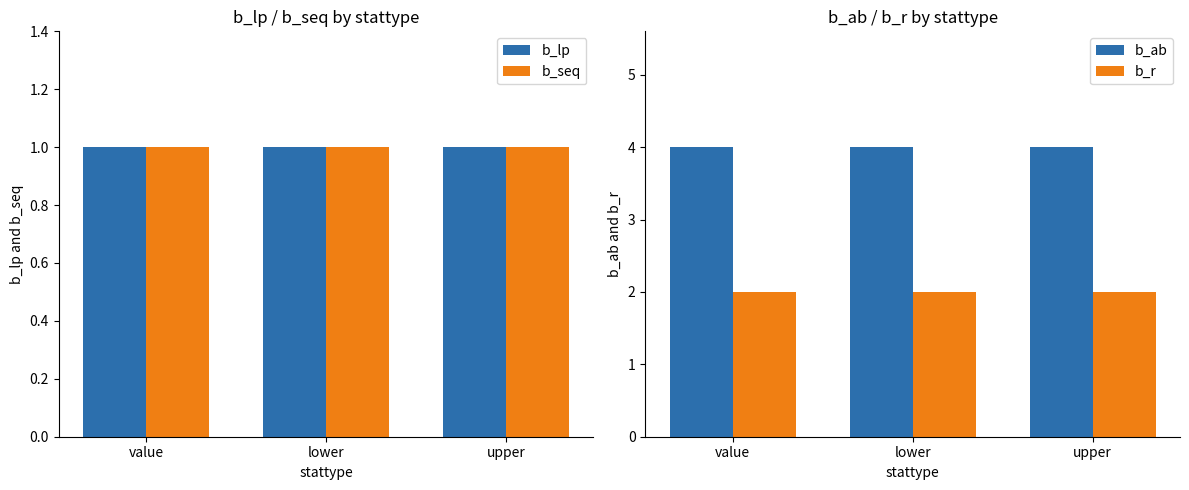

At which label does b_seq reach its minimum?

value